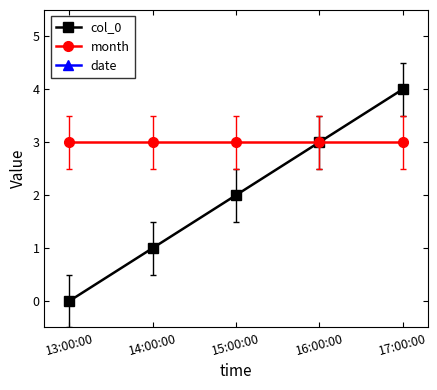

The value of date at 13:00:00 is 4. True or false?

False